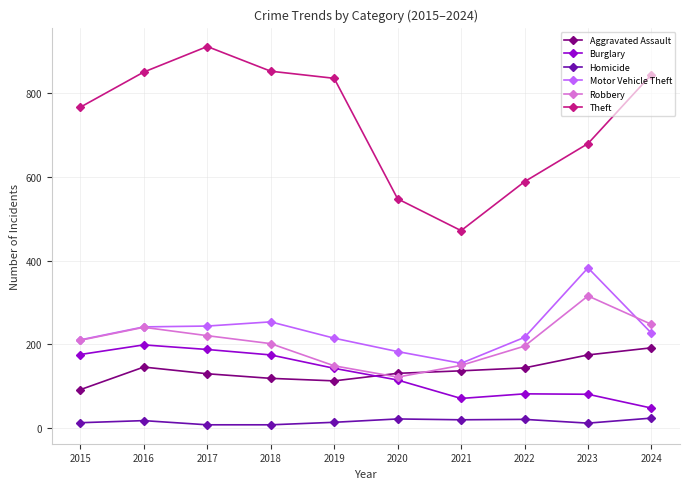

What is the sum of the Burglary values at 2022 and 2019?

225